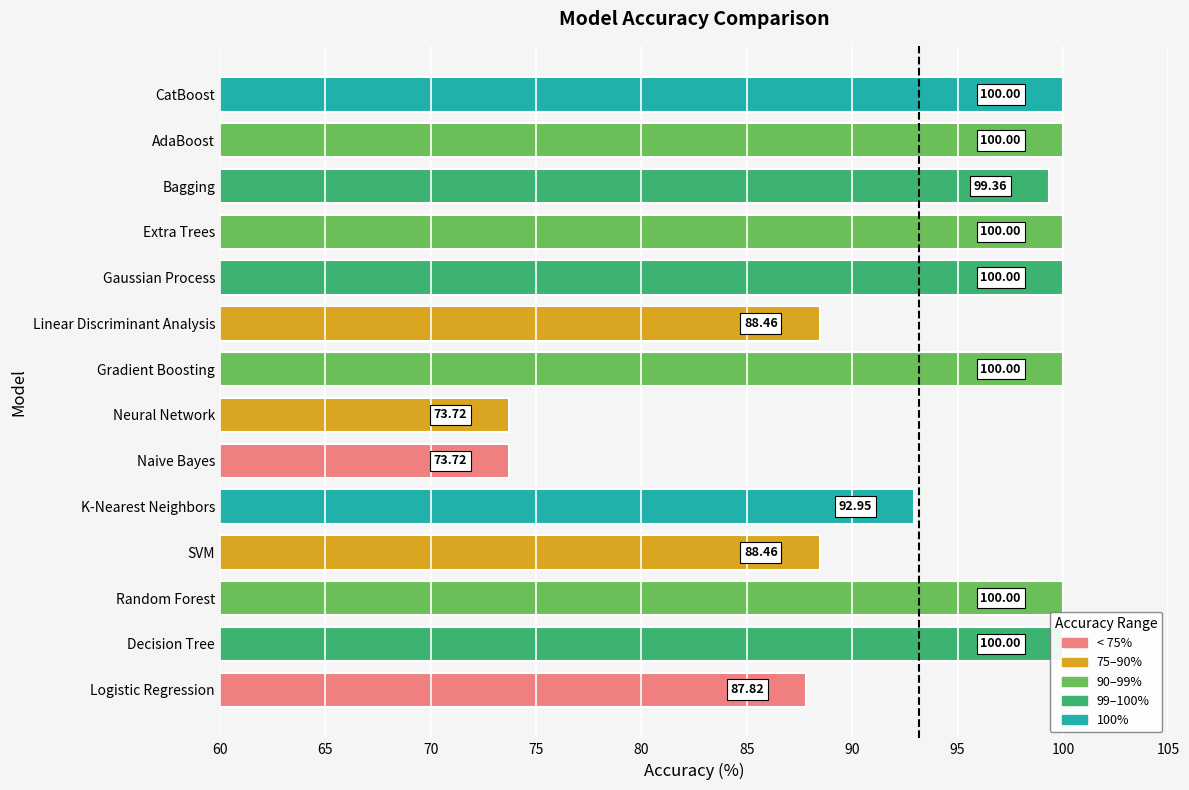

True or false: the data shows 92.9 at K-Nearest Neighbors.

True